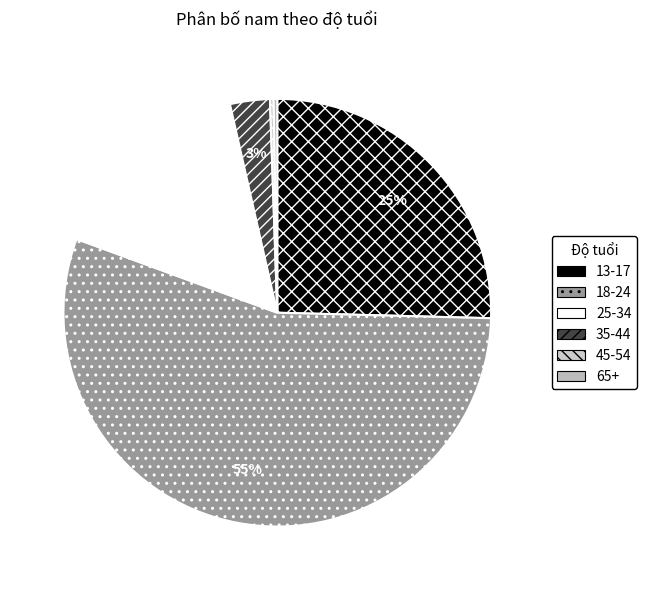

Combined, what portion of the pie is 35-44 and 25-34?

18.9%